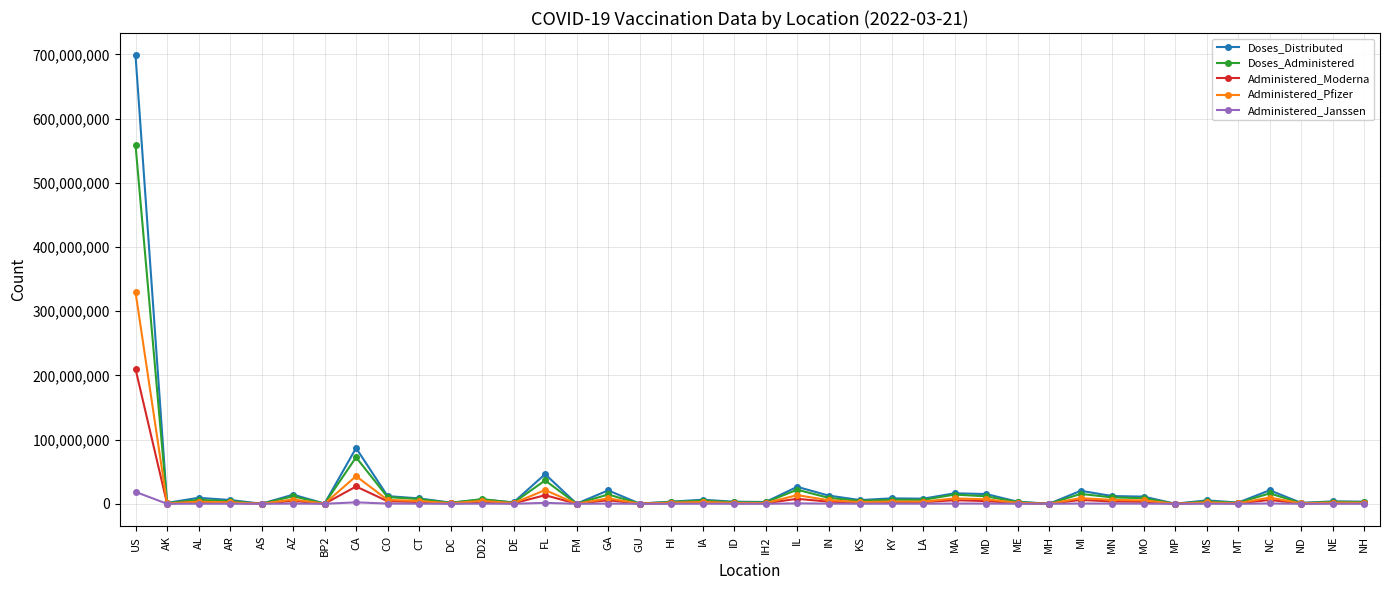

Count the number of categories in the chart.

40